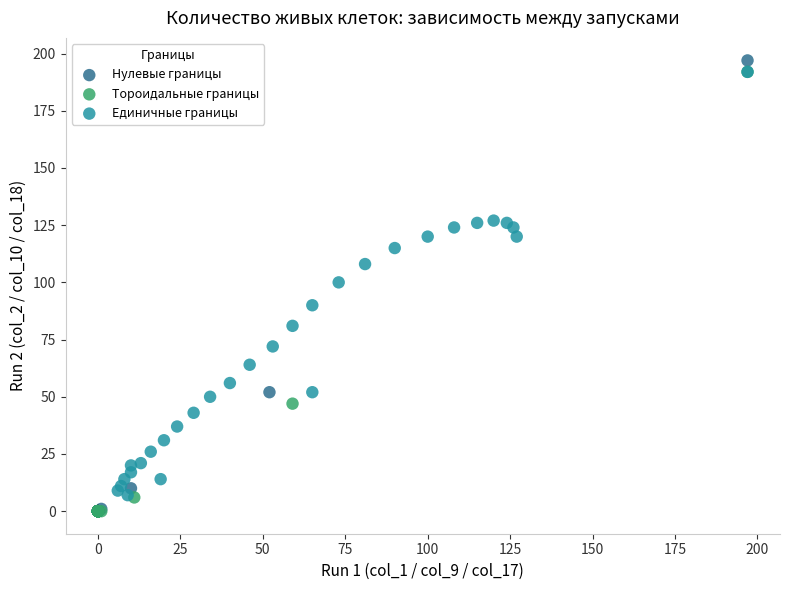

Which series reaches the maximum Y coordinate?

Нулевые границы